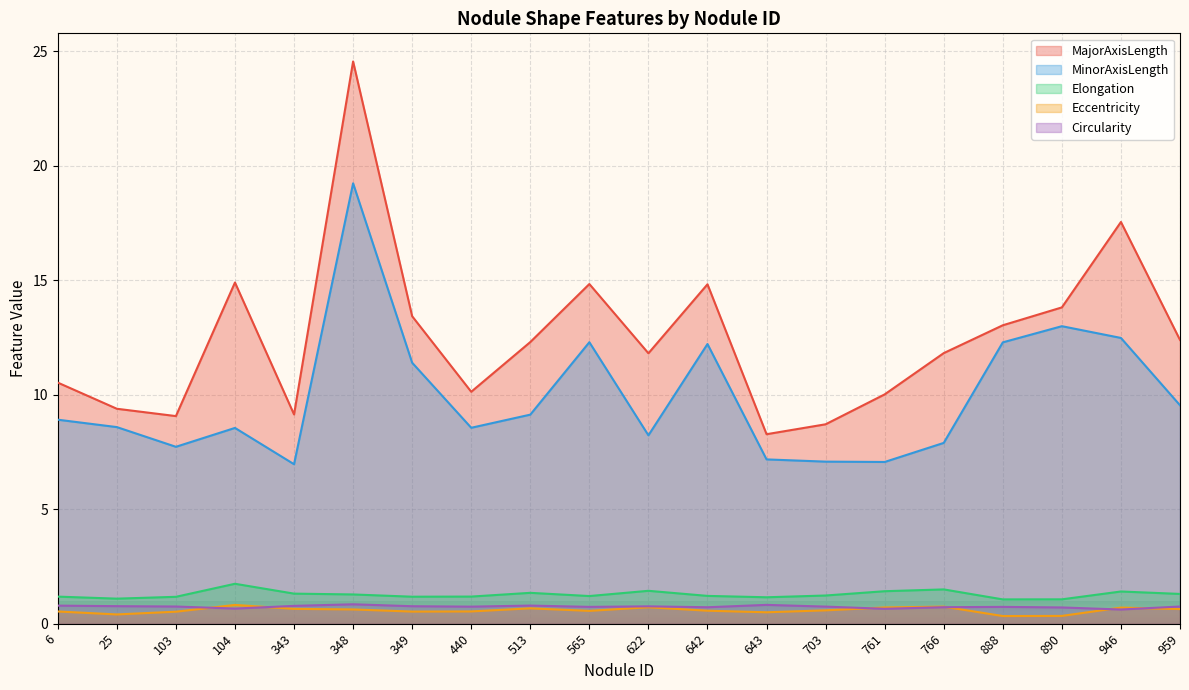

Reading left to right, transcribe all the data shown in this chart.

MajorAxisLength: 6=10.5	25=9.4	103=9.1	104=14.9	343=9.1	348=24.6	349=13.4	440=10.1	513=12.3	565=14.8	622=11.8	642=14.8	643=8.3	703=8.7	761=10.0	766=11.8	888=13.0	890=13.8	946=17.5	959=12.4
MinorAxisLength: 6=8.9	25=8.6	103=7.7	104=8.5	343=7.0	348=19.2	349=11.4	440=8.6	513=9.1	565=12.3	622=8.2	642=12.2	643=7.2	703=7.1	761=7.1	766=7.9	888=12.3	890=13.0	946=12.5	959=9.5
Elongation: 6=1.2	25=1.1	103=1.2	104=1.7	343=1.3	348=1.3	349=1.2	440=1.2	513=1.3	565=1.2	622=1.4	642=1.2	643=1.2	703=1.2	761=1.4	766=1.5	888=1.1	890=1.1	946=1.4	959=1.3
Eccentricity: 6=0.5	25=0.4	103=0.5	104=0.8	343=0.6	348=0.6	349=0.5	440=0.5	513=0.7	565=0.6	622=0.7	642=0.6	643=0.5	703=0.6	761=0.7	766=0.7	888=0.3	890=0.3	946=0.7	959=0.6
Circularity: 6=0.8	25=0.8	103=0.8	104=0.7	343=0.8	348=0.8	349=0.8	440=0.7	513=0.8	565=0.7	622=0.8	642=0.7	643=0.8	703=0.7	761=0.7	766=0.7	888=0.7	890=0.7	946=0.6	959=0.8